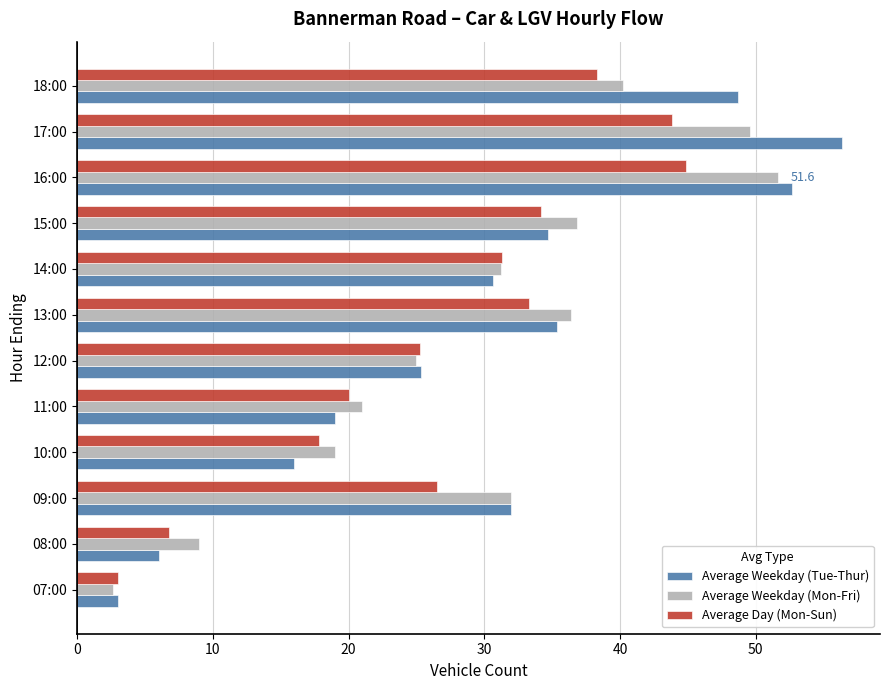

Which series changed the most between 11:00 and 15:00?

Average Weekday (Mon-Fri)